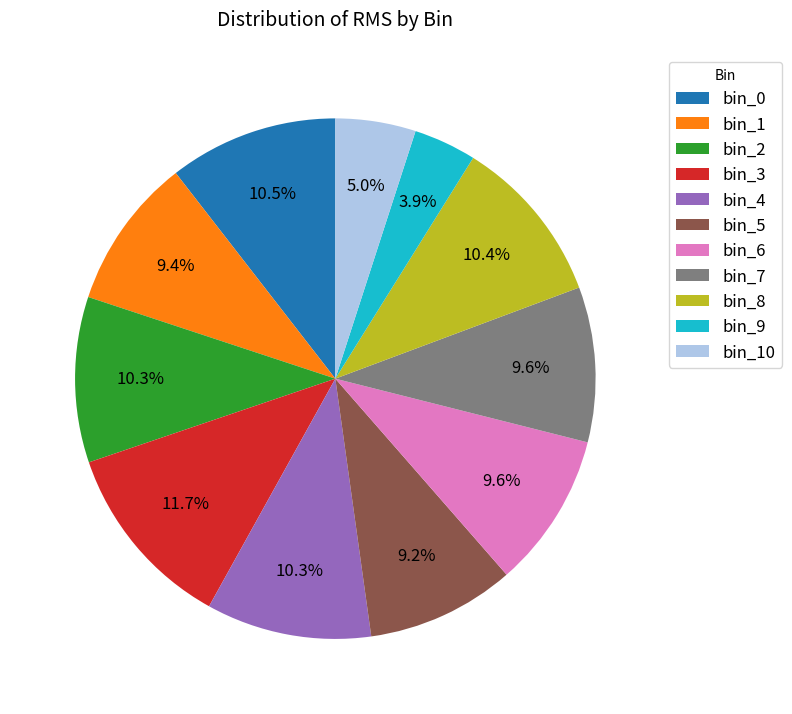

True or false: bin_7 accounts for 1% of the total.

False